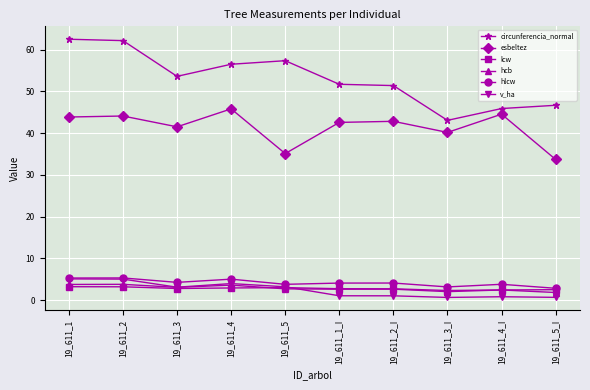

What is the minimum value shown in the chart?

0.6